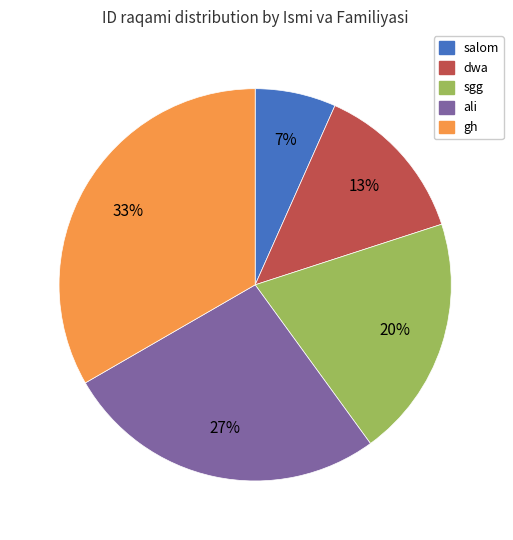

To the nearest percent, what is the average slice percentage?

20%